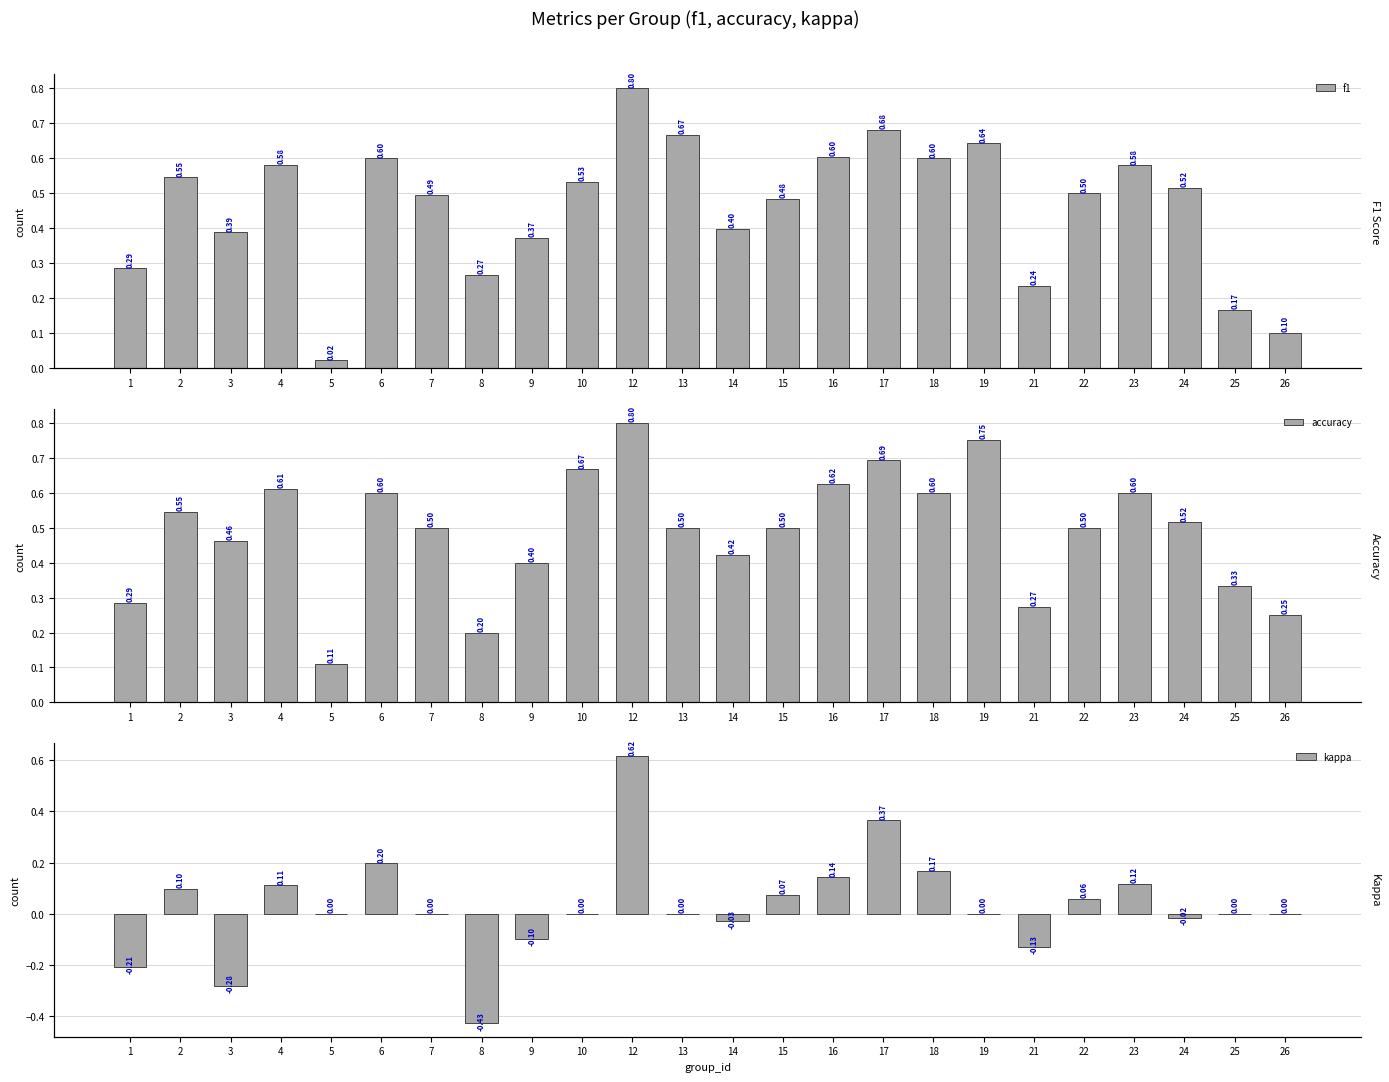

The value of f1 at 8 is 0.3. True or false?

True